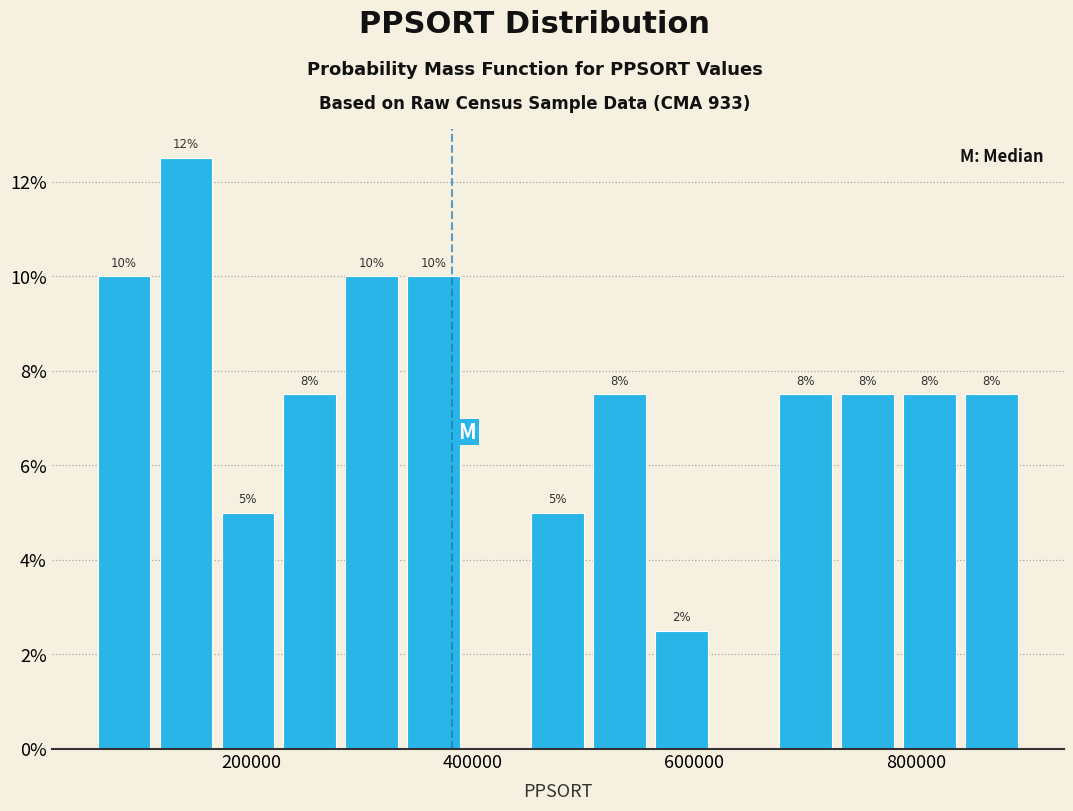

Read against the x-axis, roughly where is the centre of the tallest bar?

140000